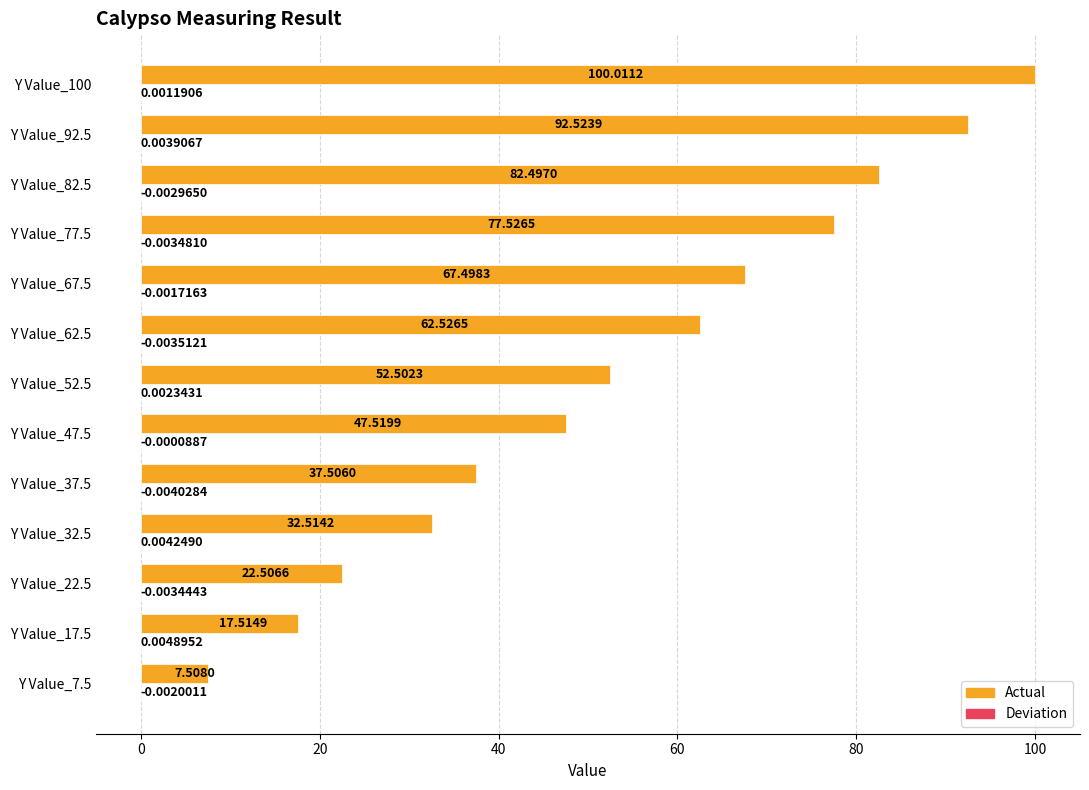

Which series changed the most between Y Value_32.5 and Y Value_92.5?

Actual